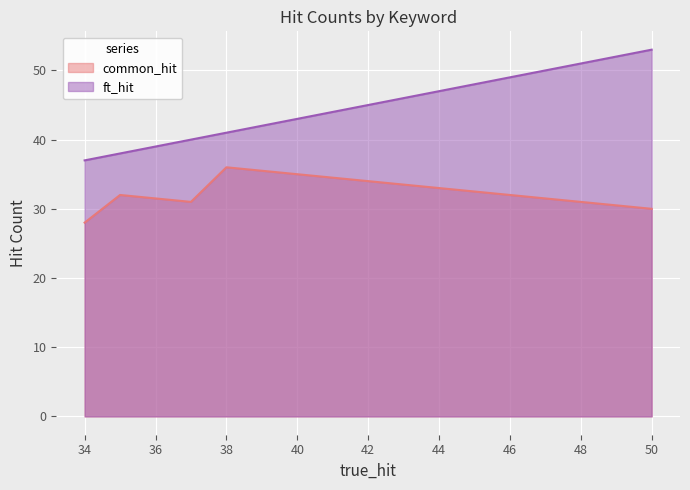

List the series in order of their peak value, lowest first.

common_hit, ft_hit